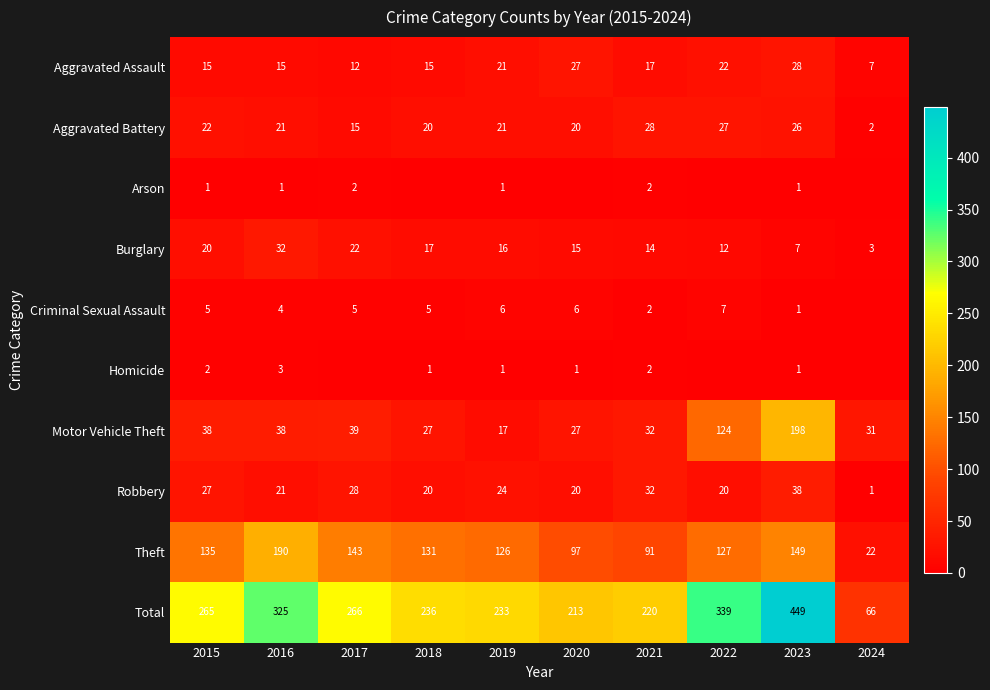

At 2015, list the series in order from smallest to largest.

Arson, Homicide, Criminal Sexual Assault, Aggravated Assault, Burglary, Aggravated Battery, Robbery, Motor Vehicle Theft, Theft, Total